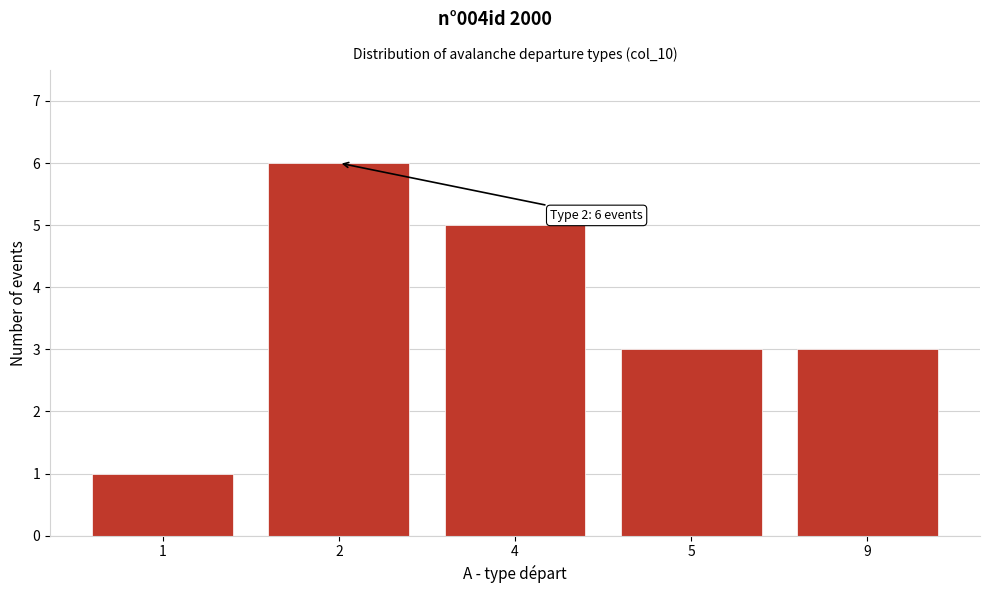

Reading right to left, transcribe all the data shown in this chart.

3	3	5	6	1